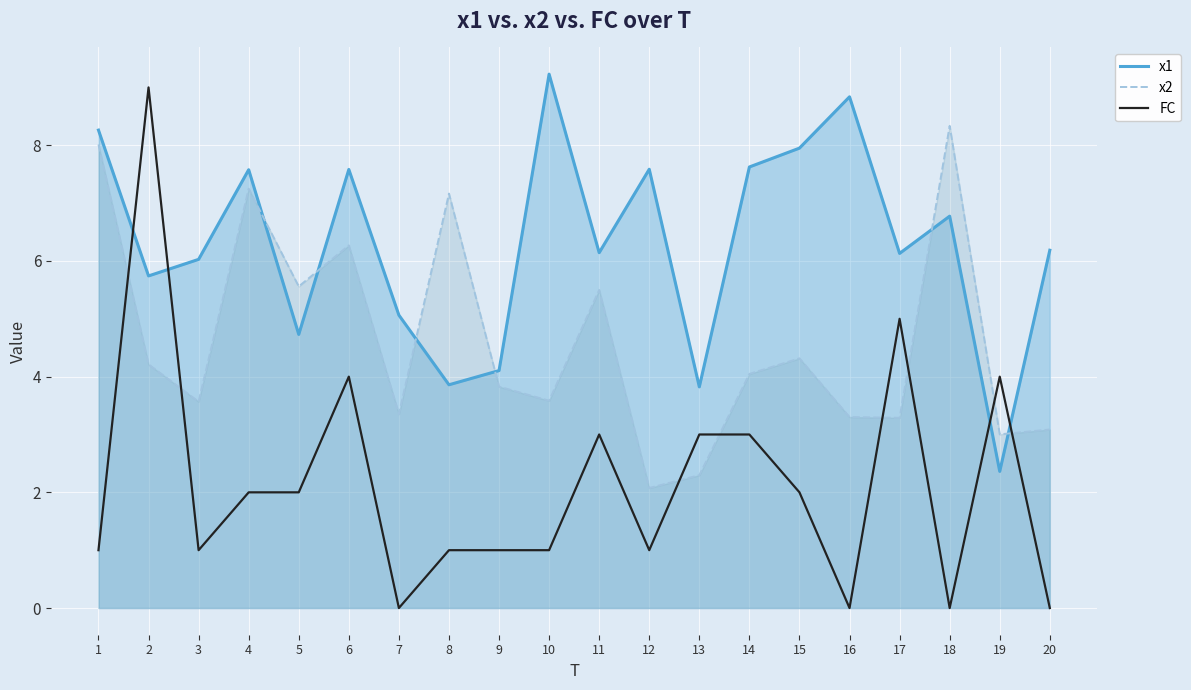

List the labels in order of x1 value, largest first.

10, 16, 1, 15, 14, 12, 6, 4, 18, 20, 11, 17, 3, 2, 7, 5, 9, 8, 13, 19